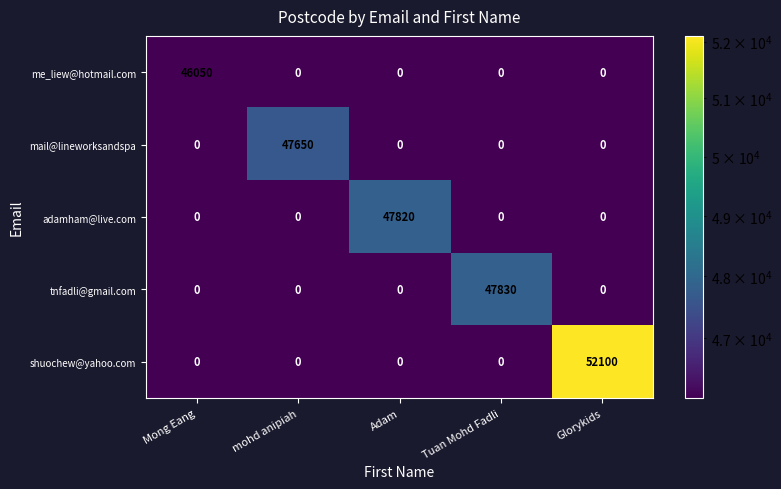

What is the difference between the highest and lowest values at Mong Eang?

46050